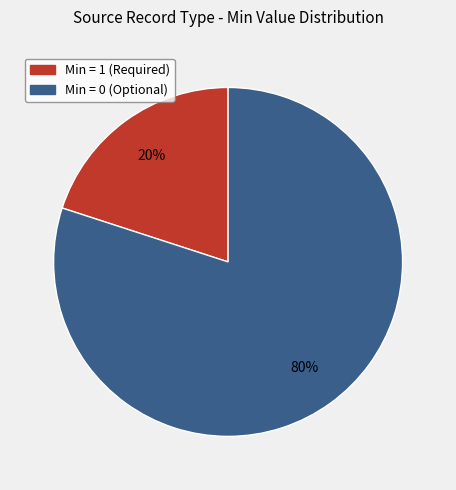

Does any single category account for the majority?

Yes